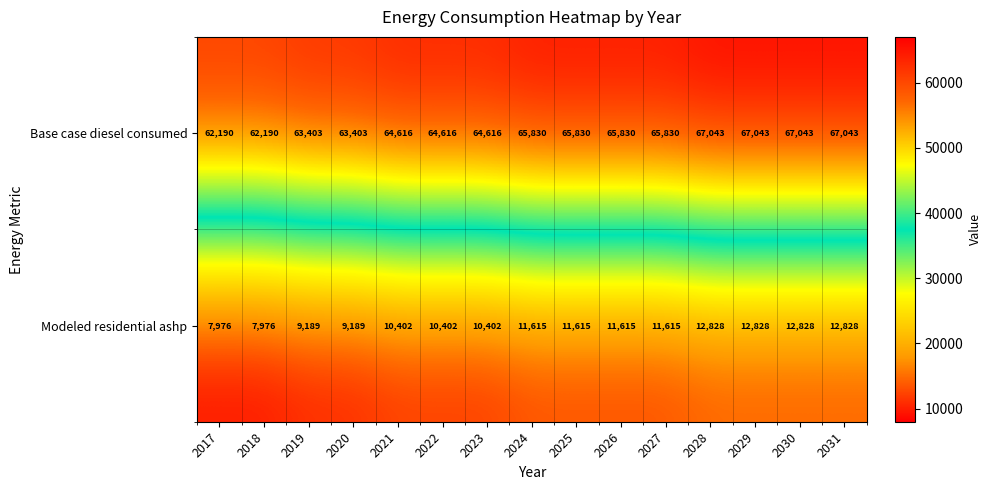

What is the difference between the second highest and second lowest values in the Modeled residential ashp series?

4852